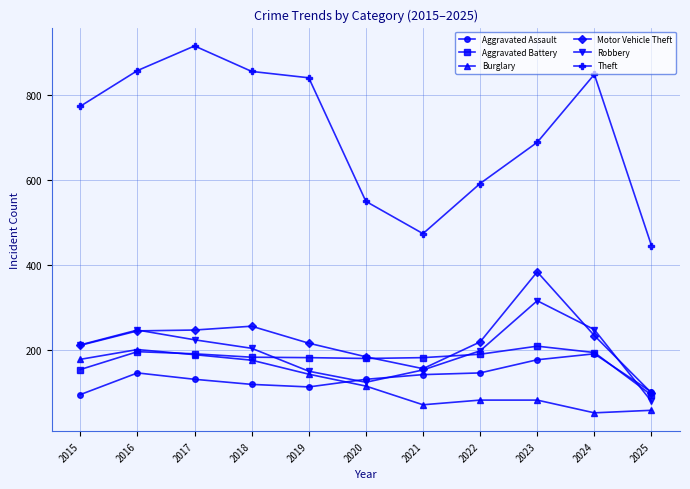

How many times do Burglary and Aggravated Battery cross each other?

1